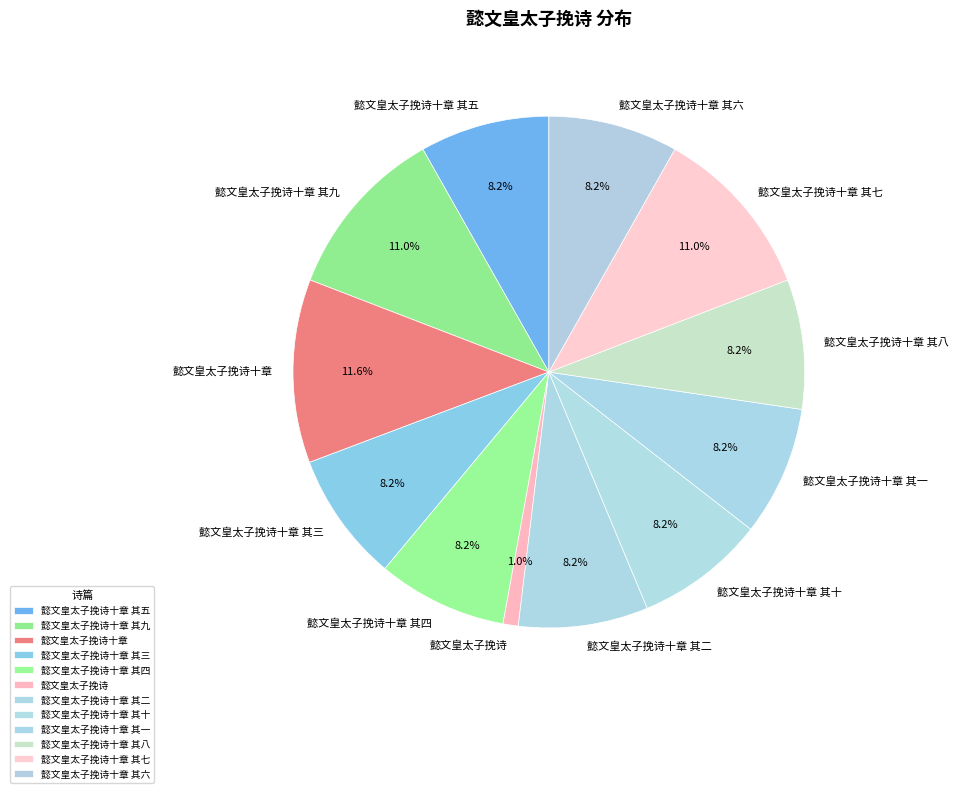

Is there a majority slice in this chart?

No